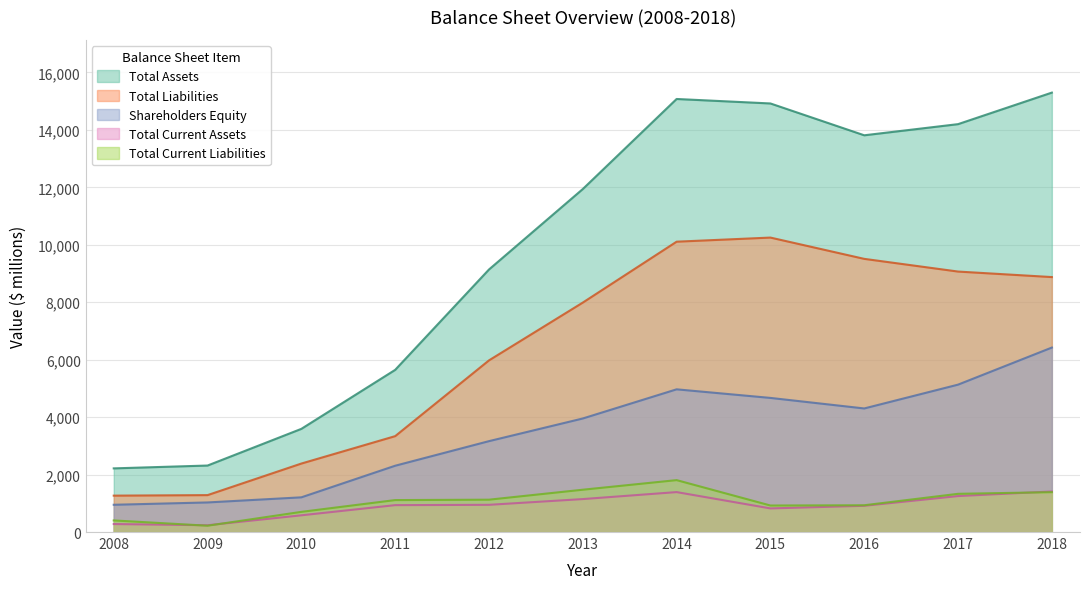

At 2014, list the series in order from largest to smallest.

Total Assets, Total Liabilities, Shareholders Equity, Total Current Liabilities, Total Current Assets